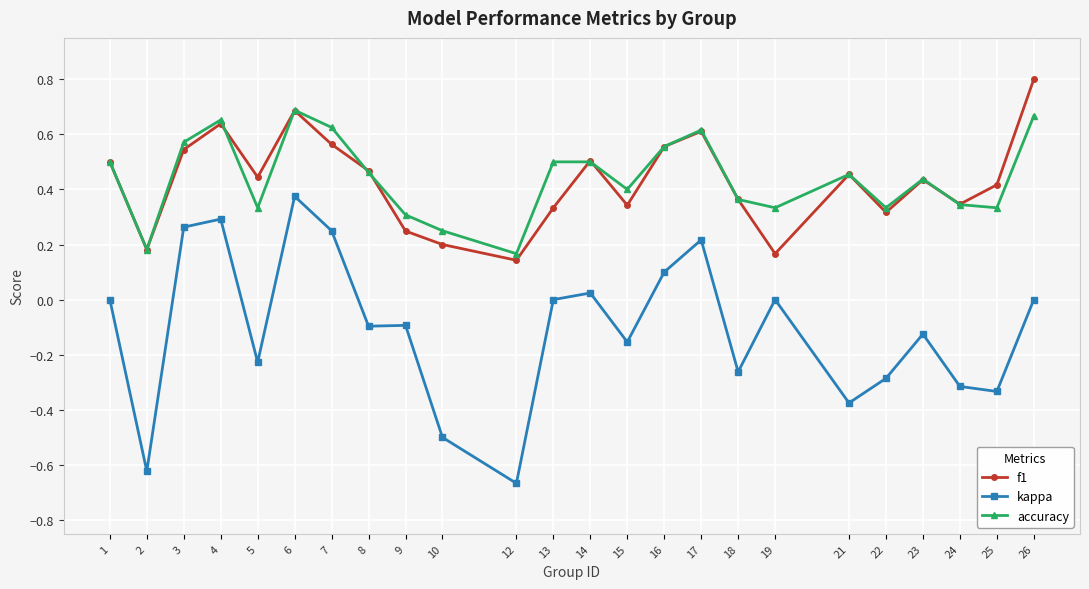

True or false: f1 and kappa cross at least once.

False